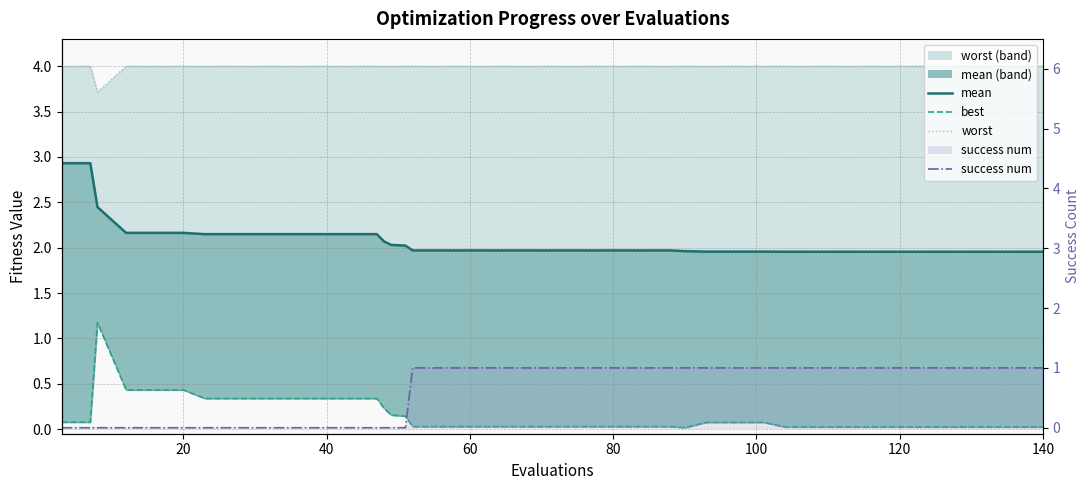

Reading left to right, list all the values displayed in this chart.

mean: 2.9	2.9	2.4	2.2	2.2	2.2	2.1	2.1	2.1	2.1	2.1	2.1	2.1	2.1	2.0	2.0	2.0	2.0	2.0	2.0	2.0	2.0	2.0	2.0	2.0	2.0	2.0	2.0	2.0	2.0	2.0	2.0	2.0	2.0	2.0	2.0	2.0	2.0	2.0	2.0
best: 0.1	0.1	1.2	0.4	0.4	0.4	0.3	0.3	0.3	0.3	0.3	0.3	0.3	0.2	0.2	0.1	0.0	0.0	0.0	0.0	0.0	0.0	0.0	0.0	0.0	0.0	0.0	0.1	0.1	0.1	0.0	0.0	0.0	0.0	0.0	0.0	0.0	0.0	0.0	0.0
worst: 4.0	4.0	3.7	4.0	4.0	4.0	4.0	4.0	4.0	4.0	4.0	4.0	4.0	4.0	4.0	4.0	4.0	4.0	4.0	4.0	4.0	4.0	4.0	4.0	4.0	4.0	4.0	4.0	4.0	4.0	4.0	4.0	4.0	4.0	4.0	4.0	4.0	4.0	4.0	4.0
success num: 0.0	0.0	0.0	0.0	0.0	0.0	0.0	0.0	0.0	0.0	0.0	0.0	0.0	0.0	0.0	0.0	1.0	1.0	1.0	1.0	1.0	1.0	1.0	1.0	1.0	1.0	1.0	1.0	1.0	1.0	1.0	1.0	1.0	1.0	1.0	1.0	1.0	1.0	1.0	1.0